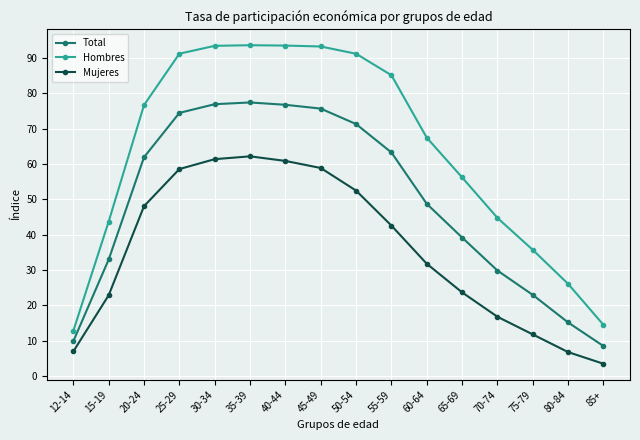

Which series has the largest total across all categories?

Hombres